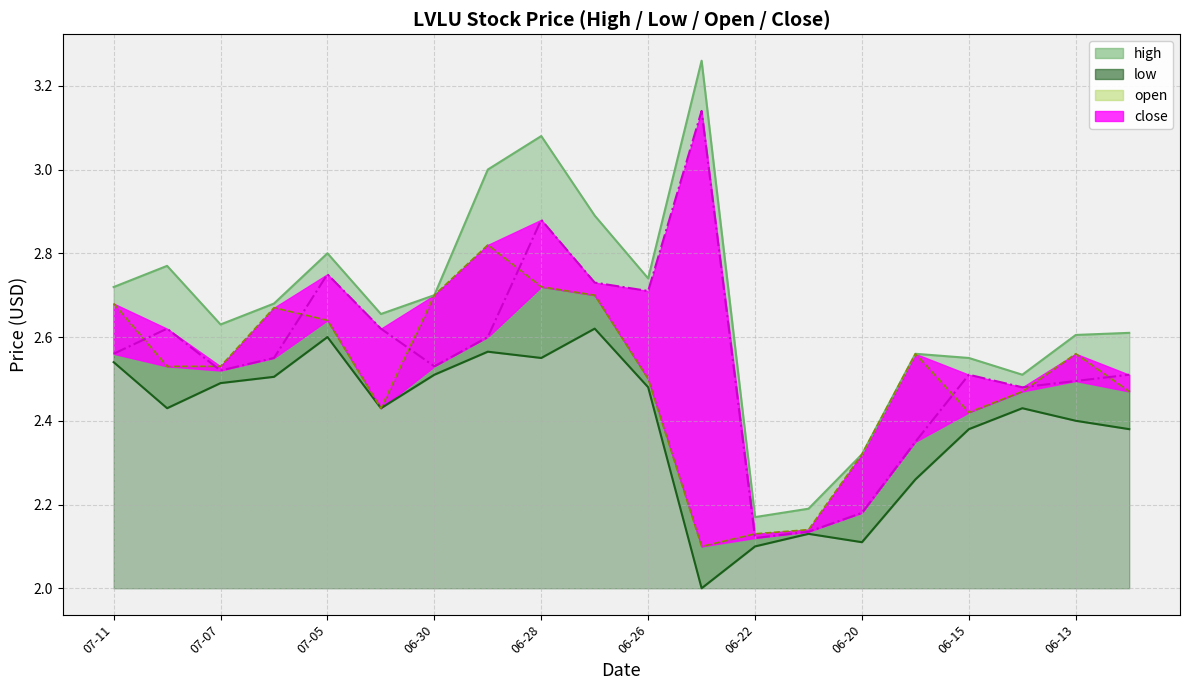

Which series has the largest range (max minus min)?

high